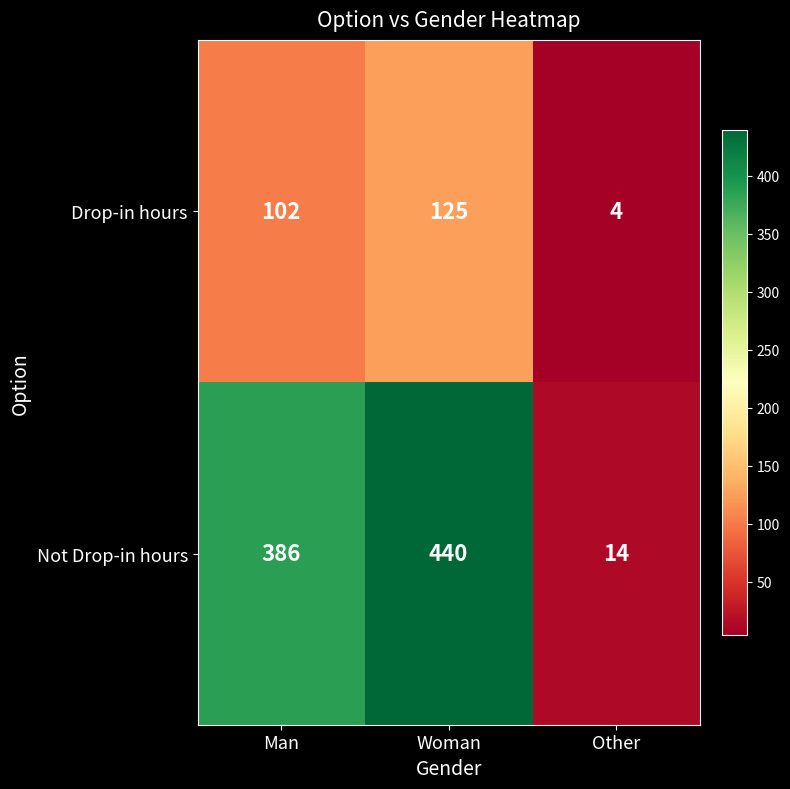

List the series in order of their peak value, highest first.

Not Drop-in hours, Drop-in hours